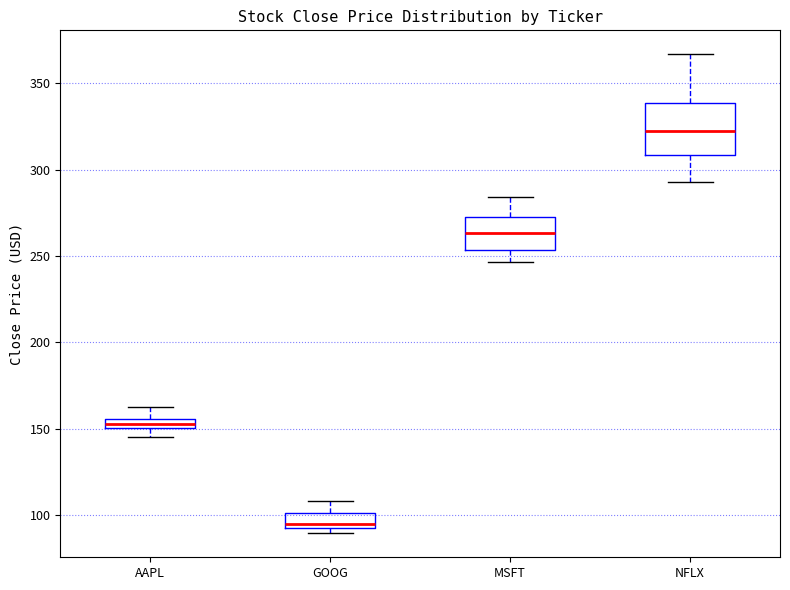

Comparing the boxes themselves (not the whiskers), which one is the tallest?

NFLX